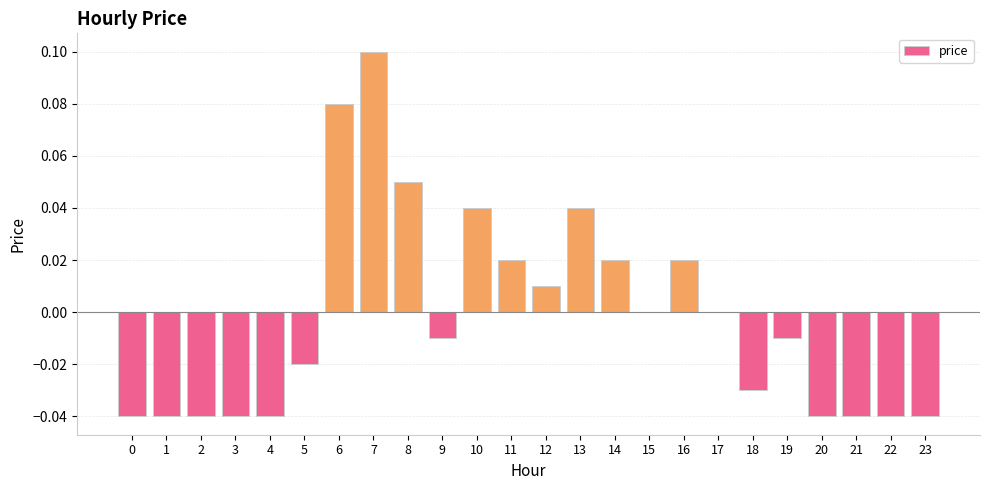

How many series are shown in this chart?

1